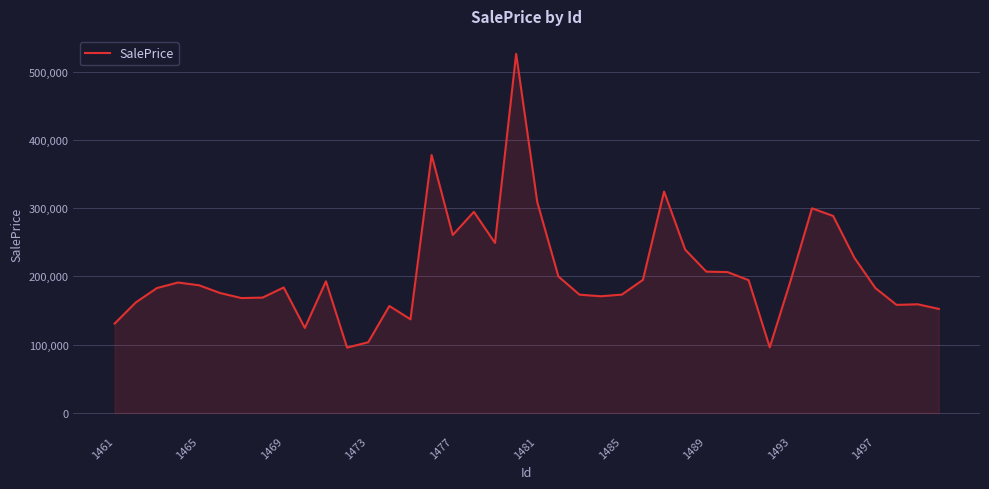

Does the chart have visible grid lines?

Yes